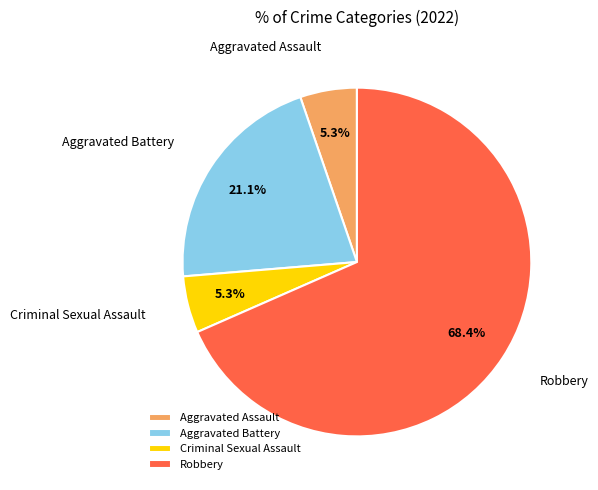

Does Robbery account for over 50% of the chart?

Yes